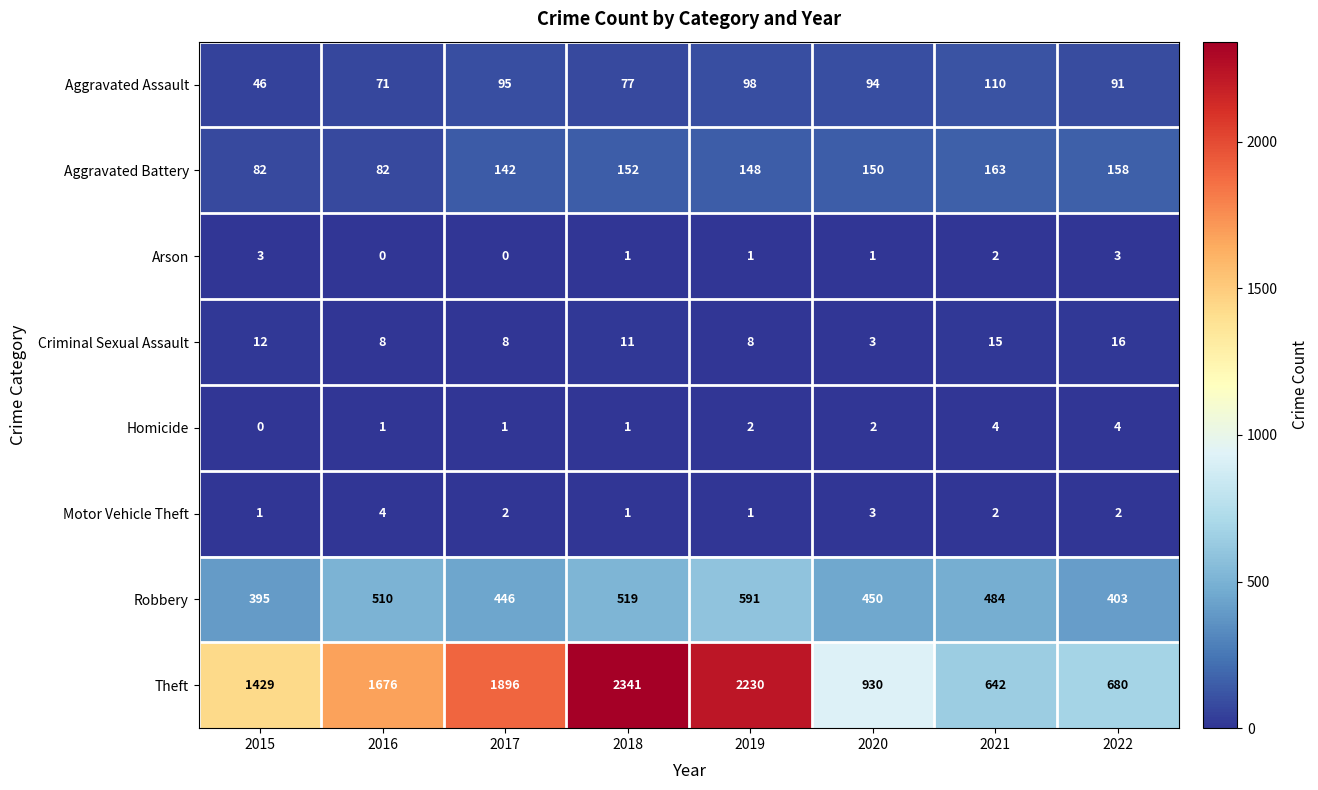

Where is Aggravated Battery nearest to the value 122?

2017